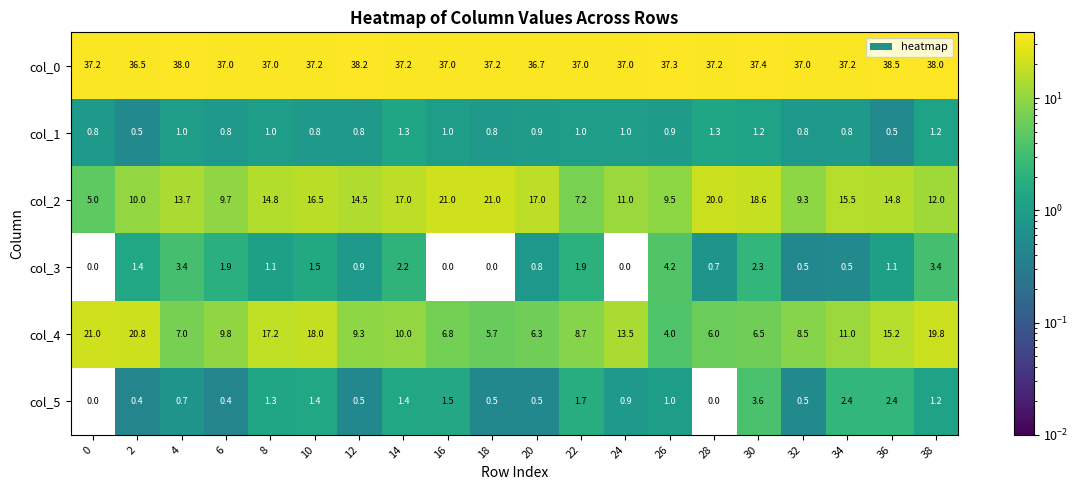

What is the spread (max minus min) of values at 24?

37.0